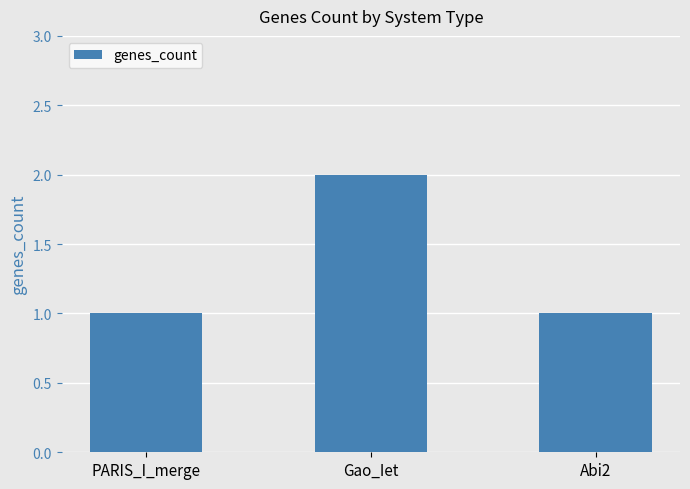

What is the sum of all values?

4